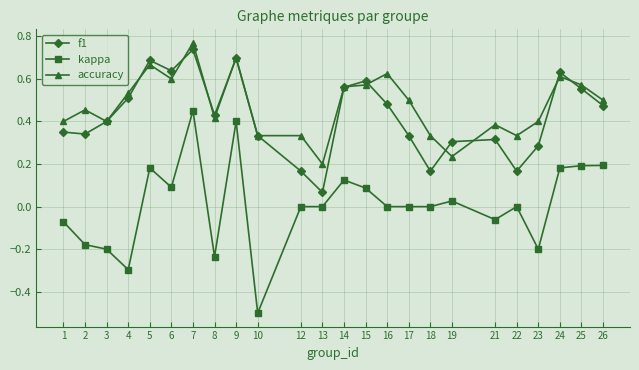

What is the sum of the accuracy values at 8 and 26?

0.9